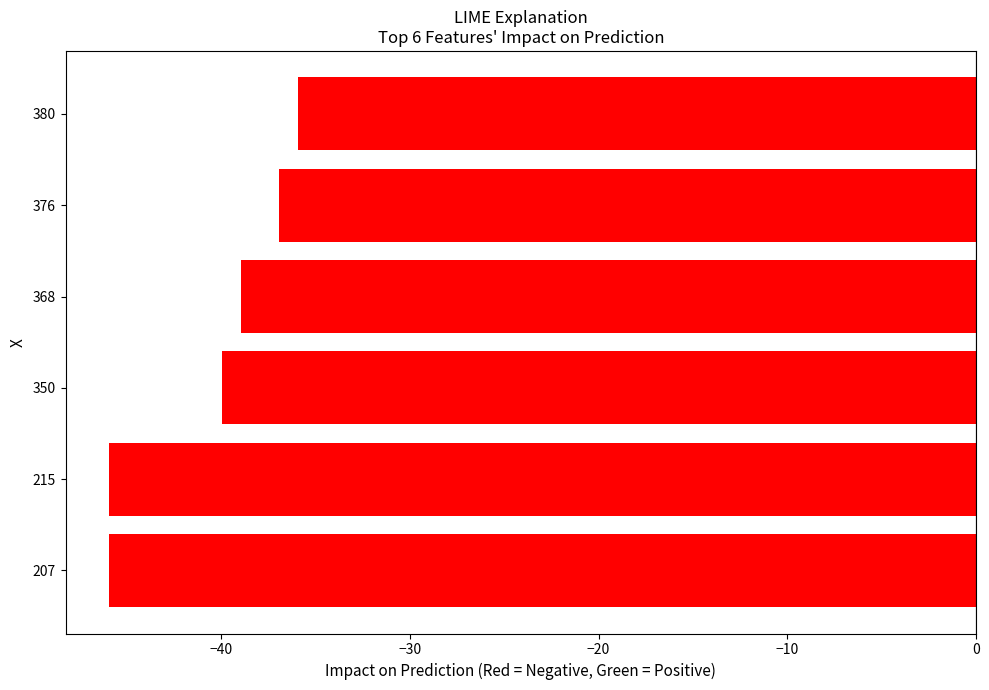

True or false: the data shows -54.8 at 376.

False